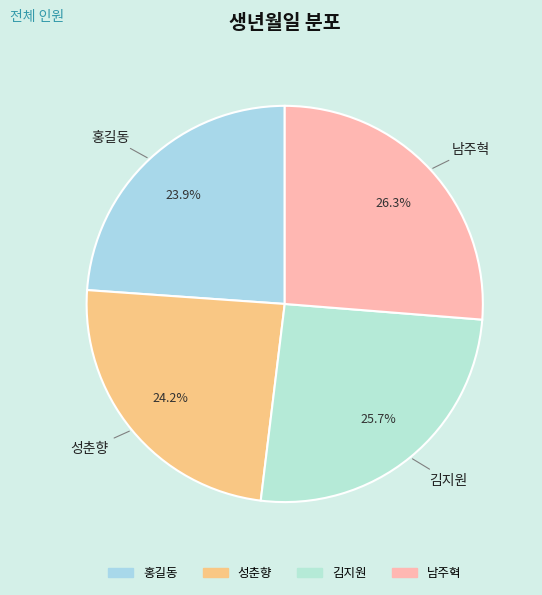

What percentage is NOT represented by 홍길동?

76.1%